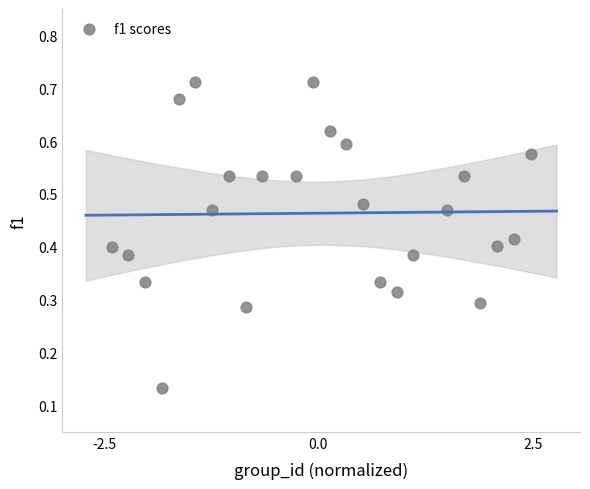

What is the range of X values (max minus min)?

4.9